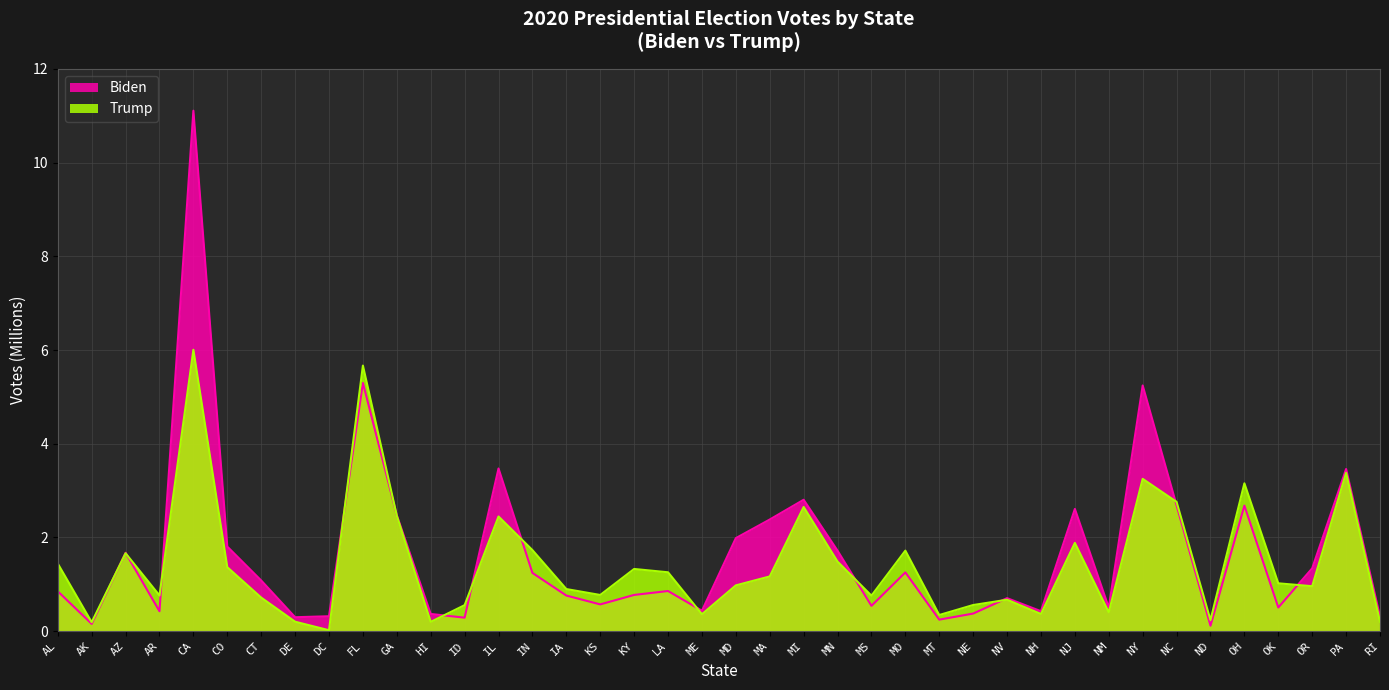

List the series in order of their peak value, lowest first.

Trump, Biden